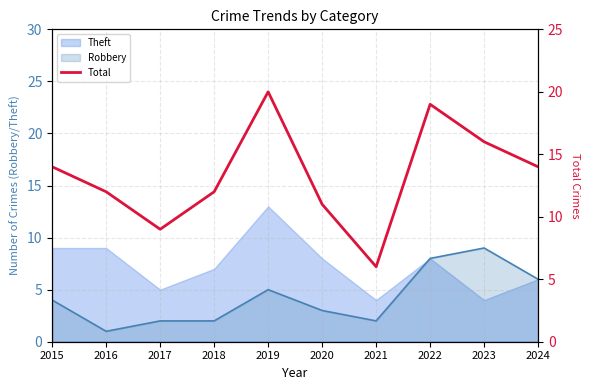

What is the smallest value displayed?

6